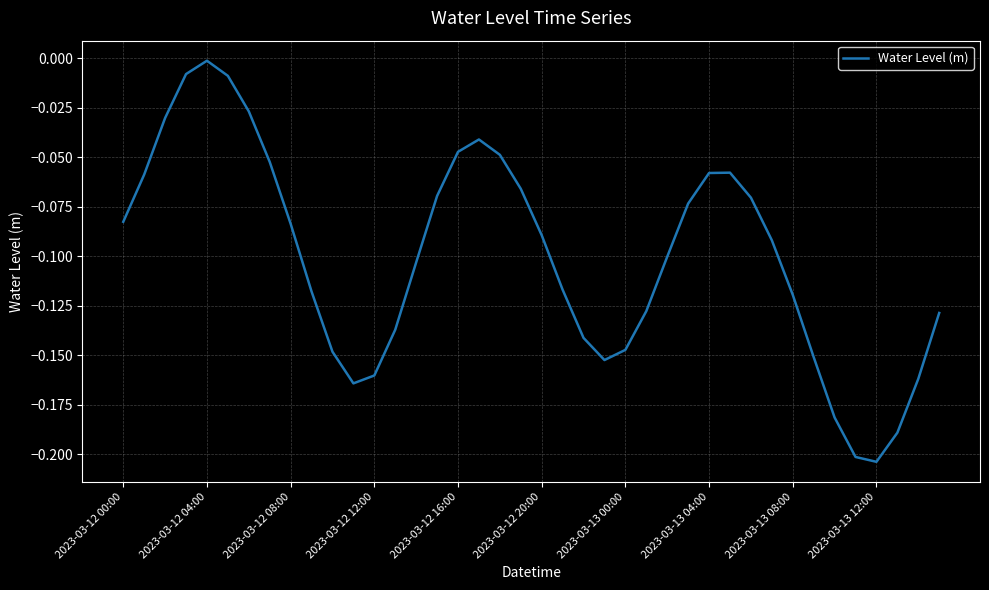

At which category does the data reach its first local peak?

2023-03-12 04:00